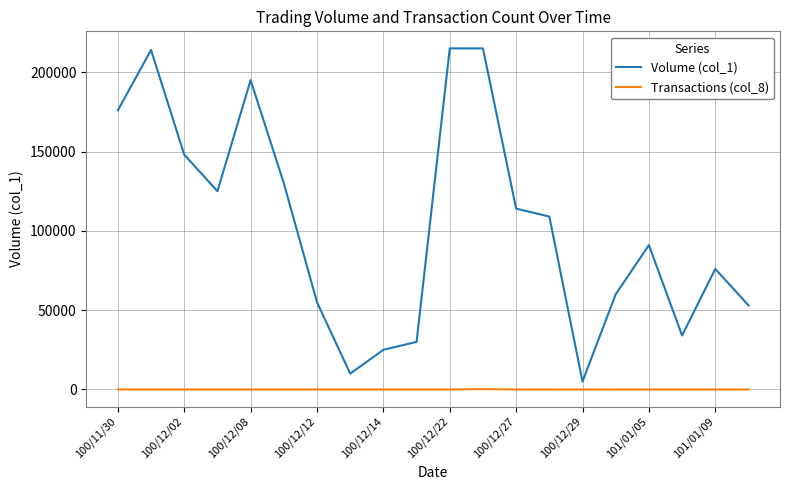

Which series has the largest total across all categories?

Volume (col_1)